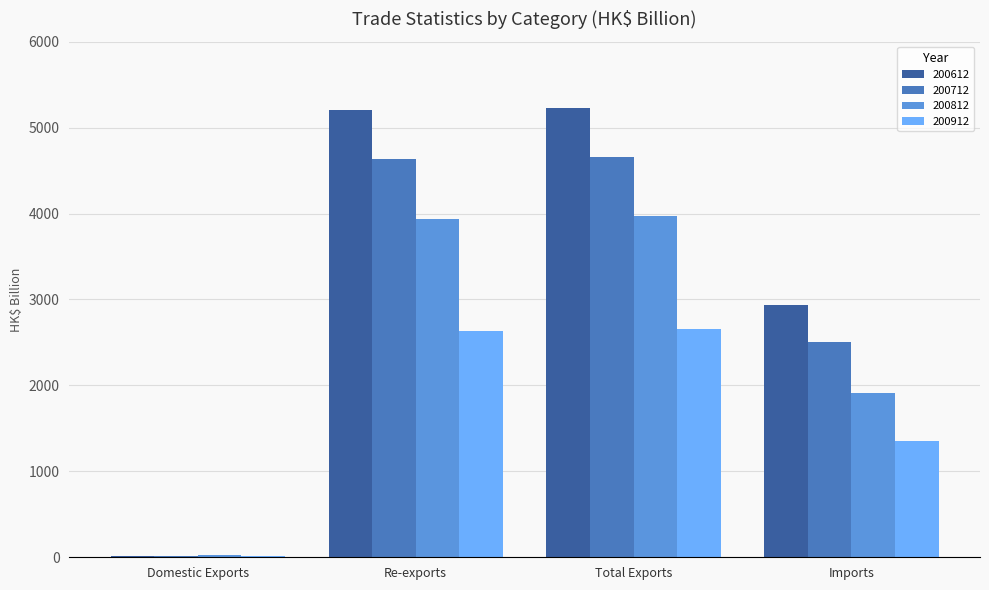

True or false: 200712 has a value of 2504.3 at Imports.

True